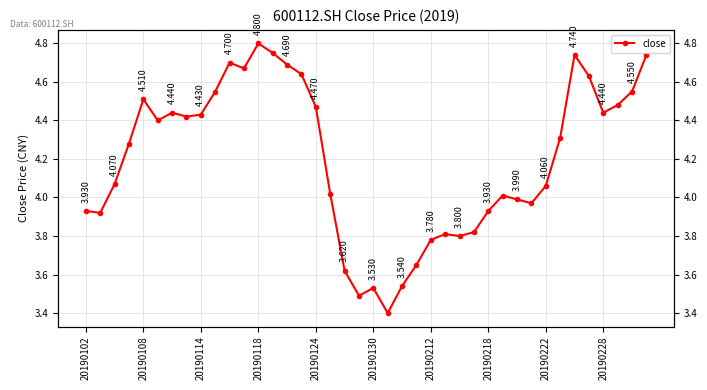

Rank the categories by value from highest to lowest.

12, 13, 34, 39, 10, 14, 11, 15, 35, 20190228, 38, 20190124, 37, 16, 20190212, 36, 20190222, 20190218, 20190130, 33, 20190118, 20190114, 32, 17, 29, 30, 31, 20190102, 28, 20190108, 27, 25, 26, 24, 23, 18, 22, 20, 19, 21